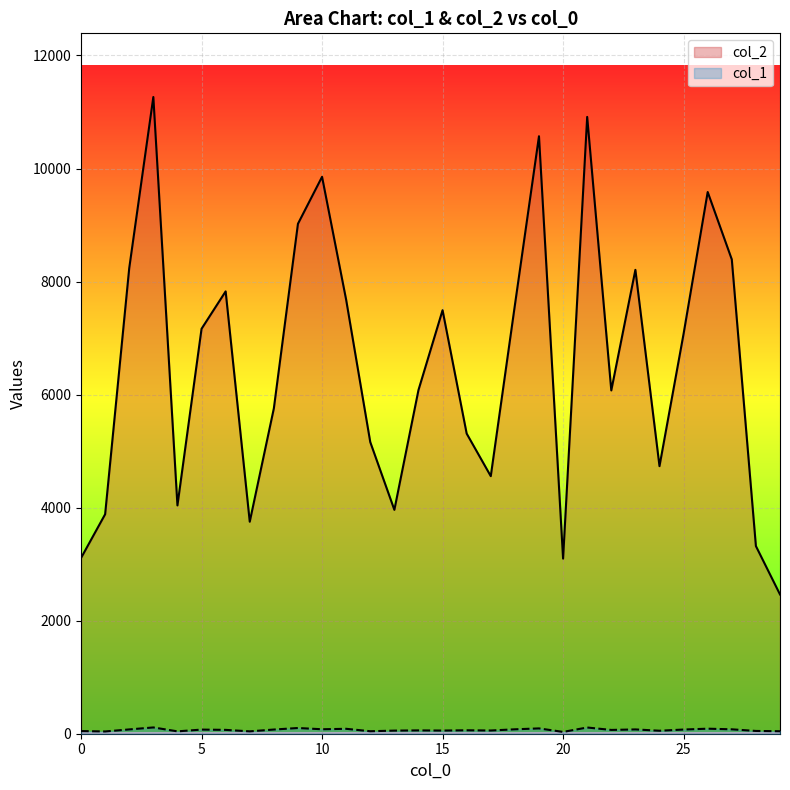

What is the average value of the col_2 series?

6539